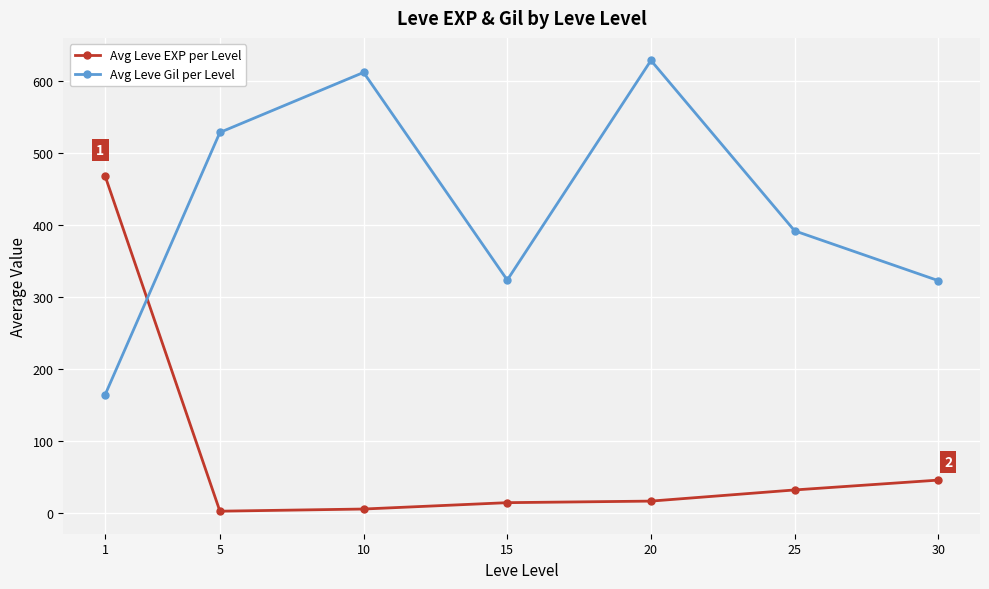

Rank the series at 30 from highest to lowest value.

Avg Leve Gil per Level, Avg Leve EXP per Level